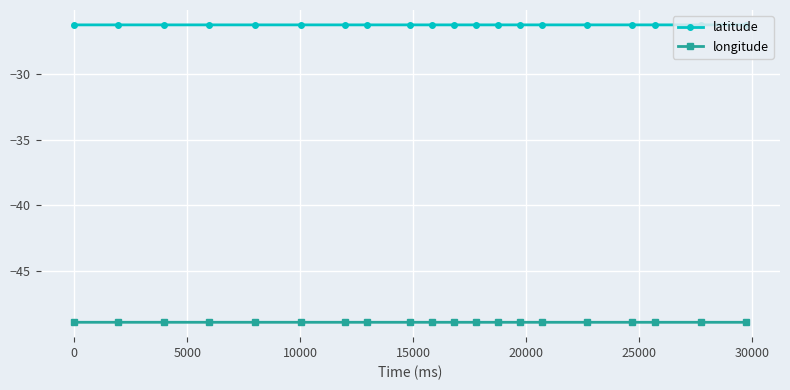

List the series in order of their peak value, lowest first.

longitude, latitude